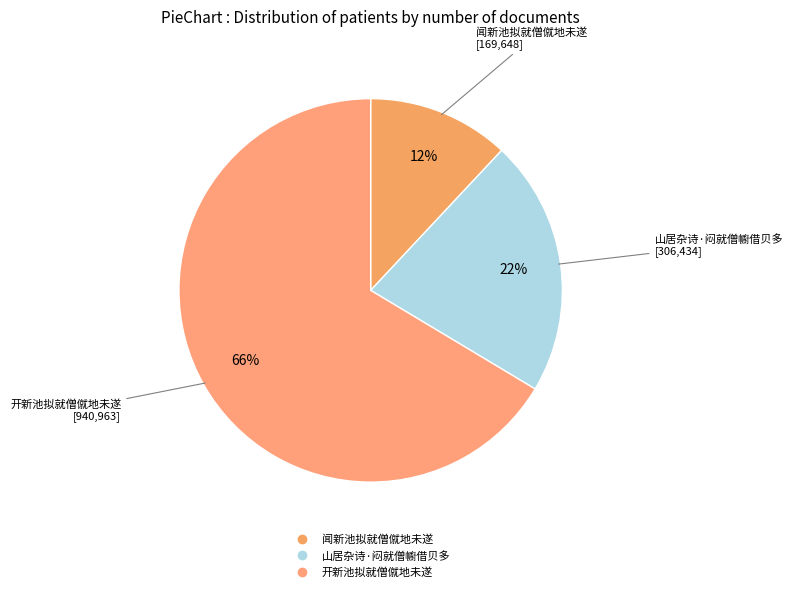

Is it true that 闻新池拟就僧僦地未遂 is 2% of the pie?

False